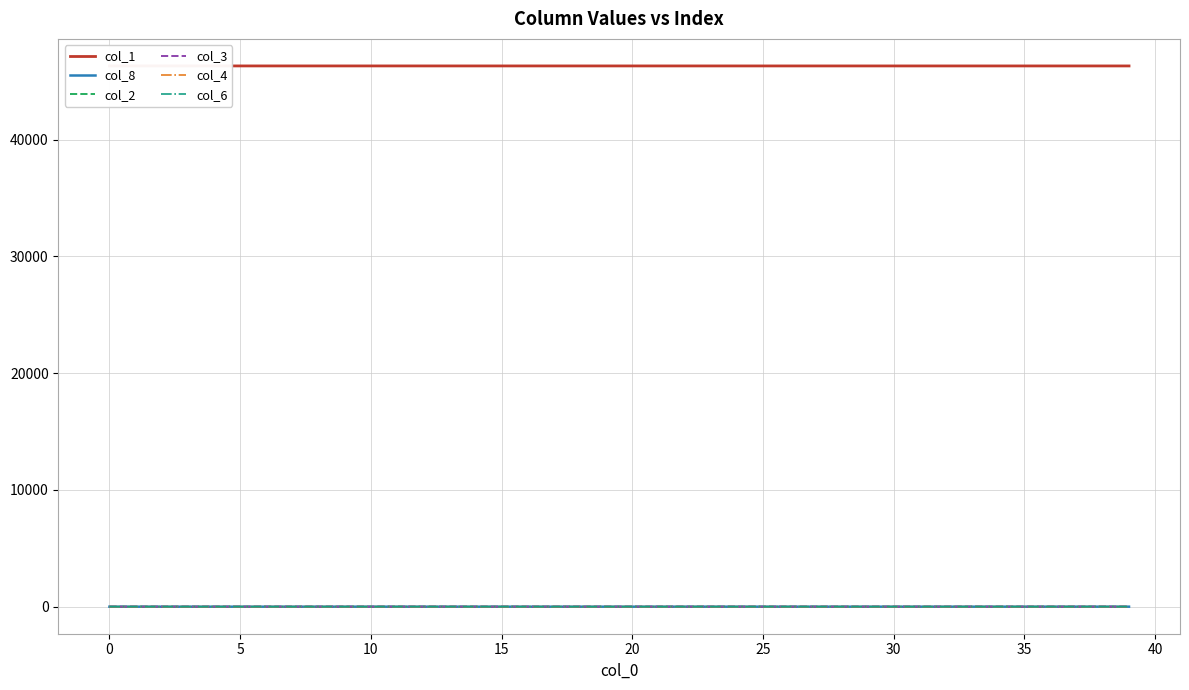

Count the col_4 values in the range 0 to 1.

40